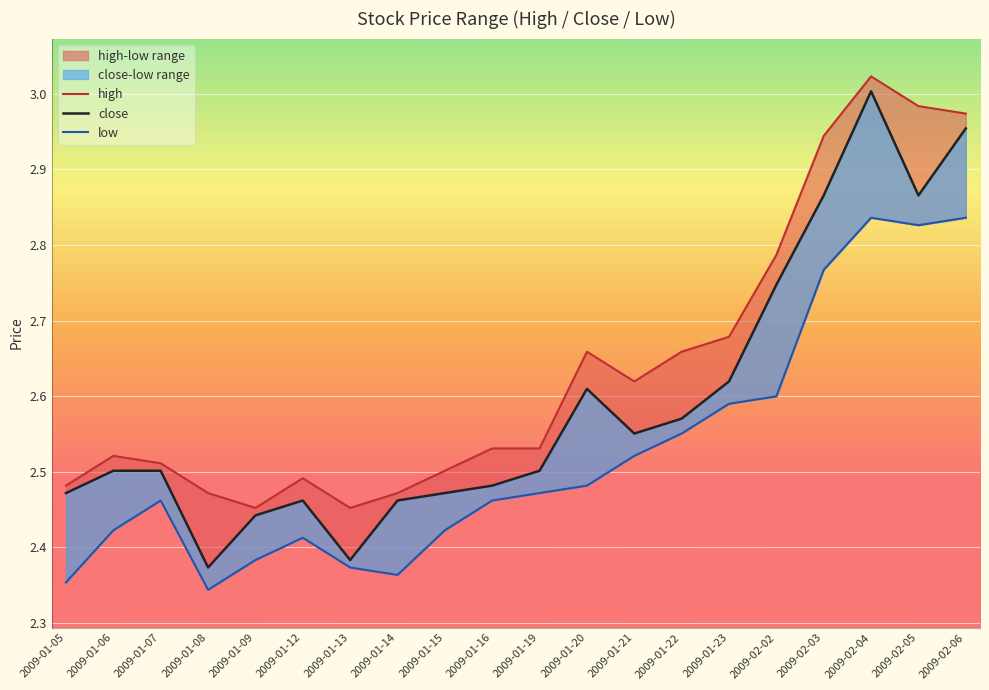

Which series has the largest range (max minus min)?

close